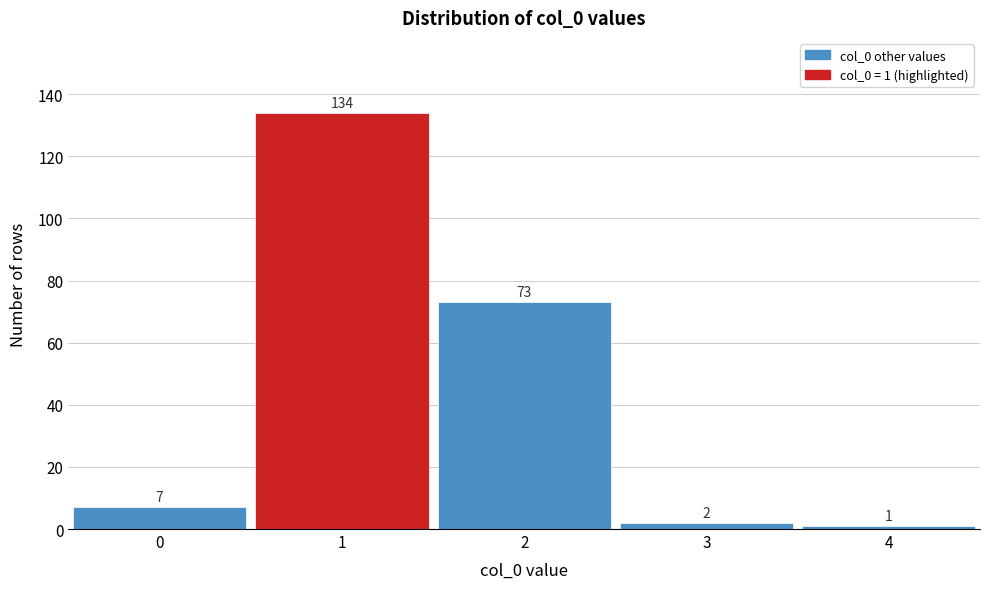

Reading left to right, extract all data points from this chart.

0=7	1=134	2=73	3=2	4=1